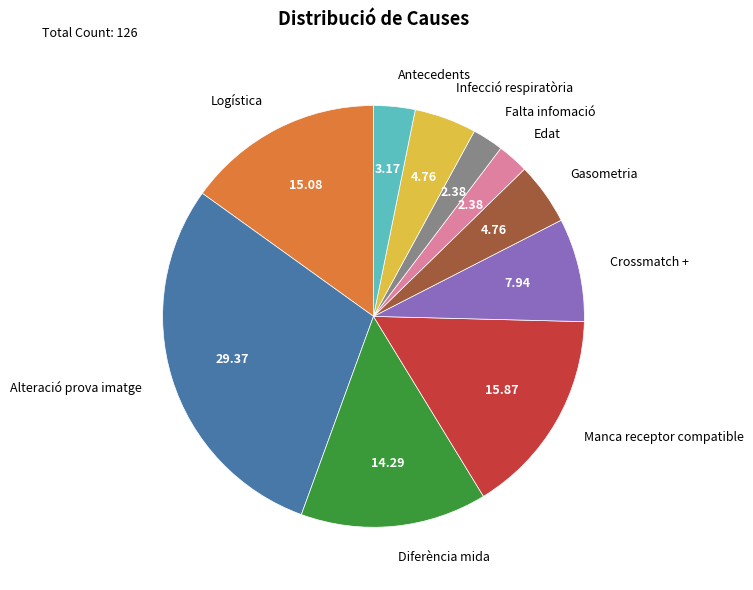

Does Edat represent more than half of the total?

No